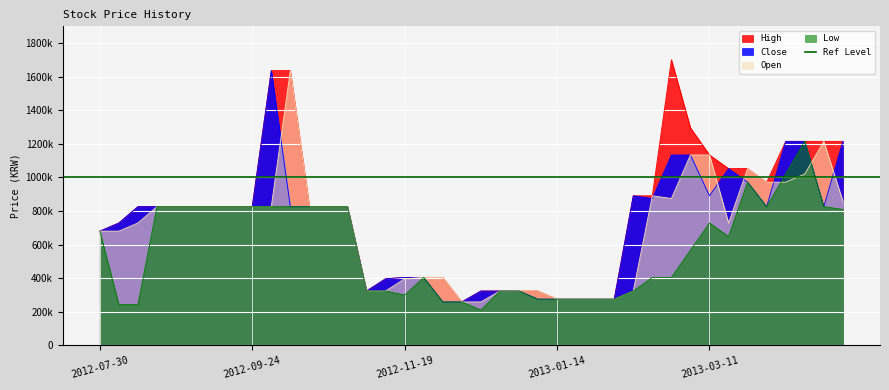

The value of Open at 2013-01-21 is 147111. True or false?

False